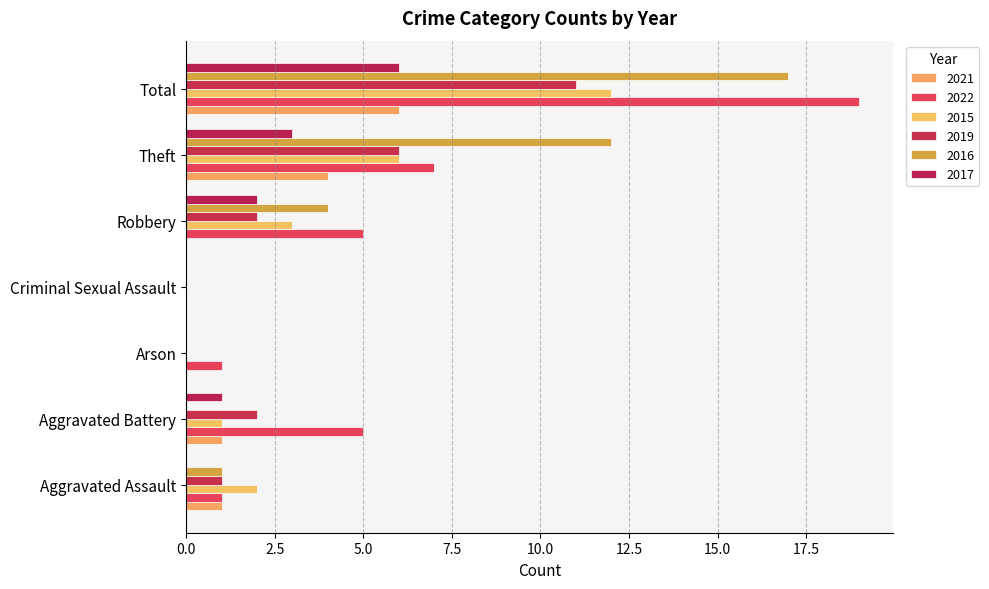

List the series in order of their peak value, lowest first.

2021, 2017, 2019, 2015, 2016, 2022